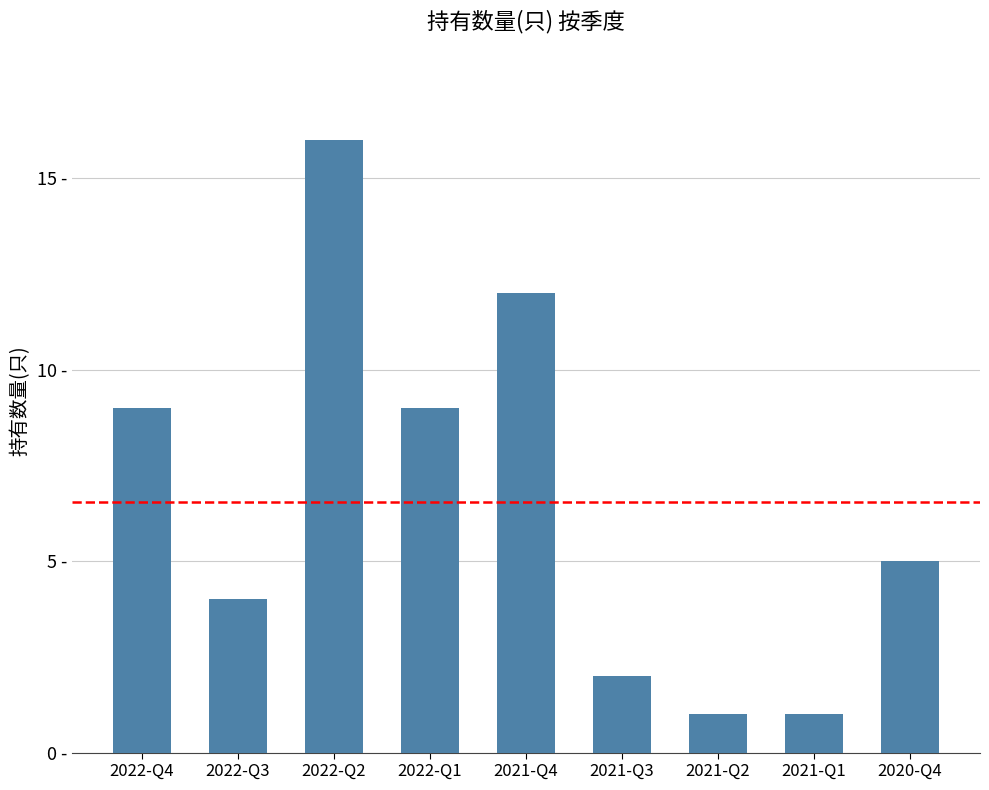

What is the change in value from 2021-Q1 to 2020-Q4?

+4